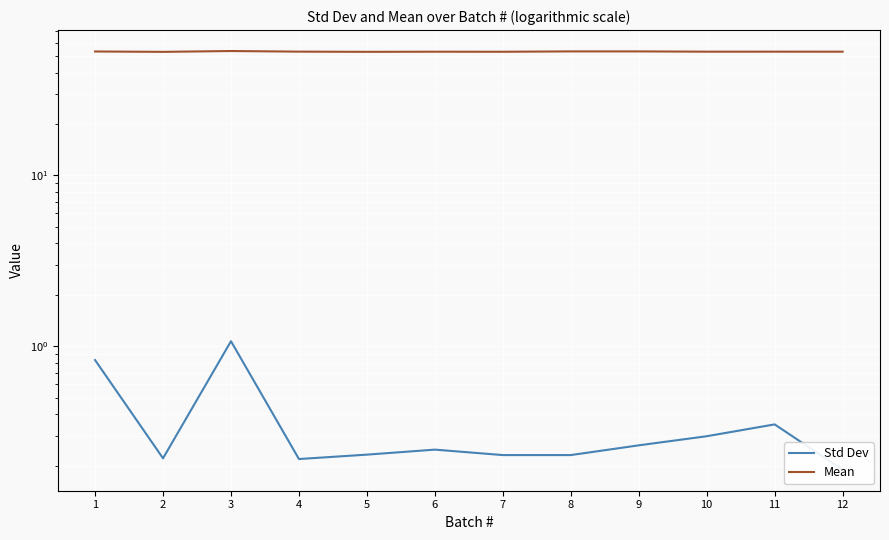

What is the value of the Std Dev point at the 8th from the left?

0.2